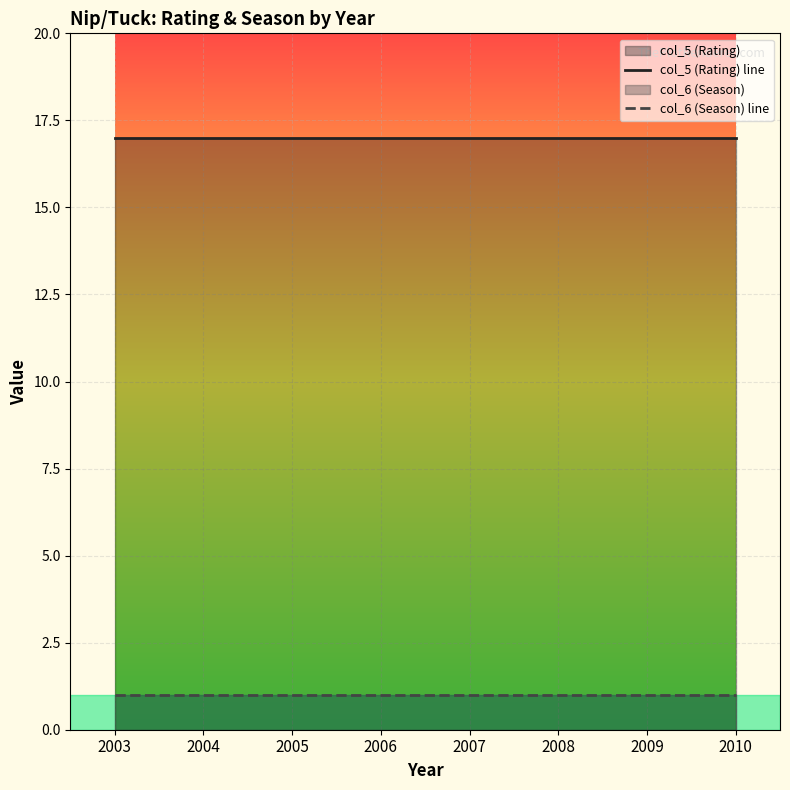

At which label does col_6 (Season) line reach its minimum?

2003